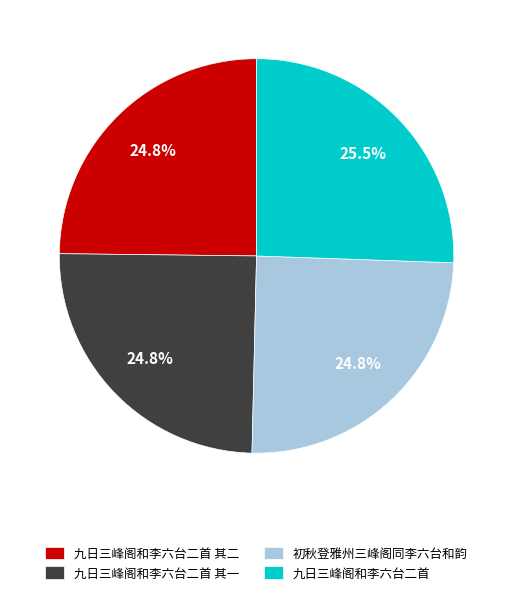

Which slice is the largest?

九日三峰阁和李六台二首